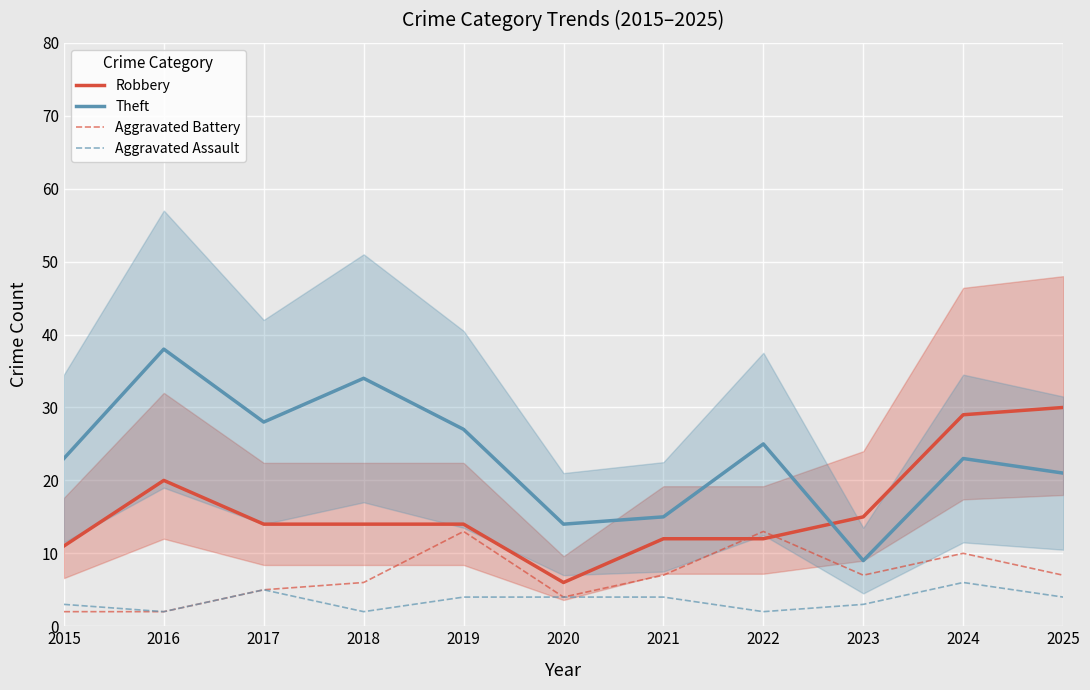

Where does the Aggravated Battery series first go above 7?

2019